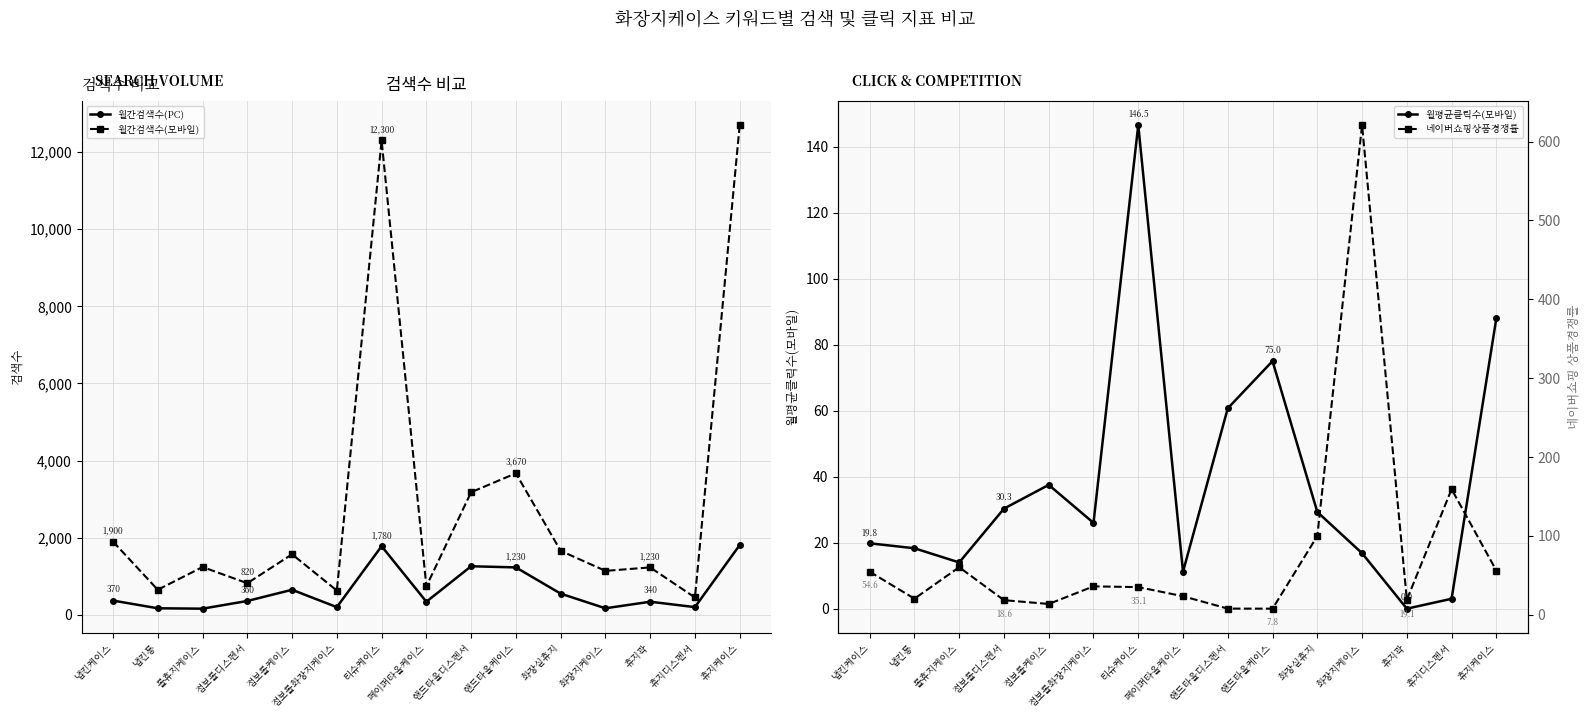

What is the difference between the second highest and second lowest values in the 월간검색수(모바일) series?

11670